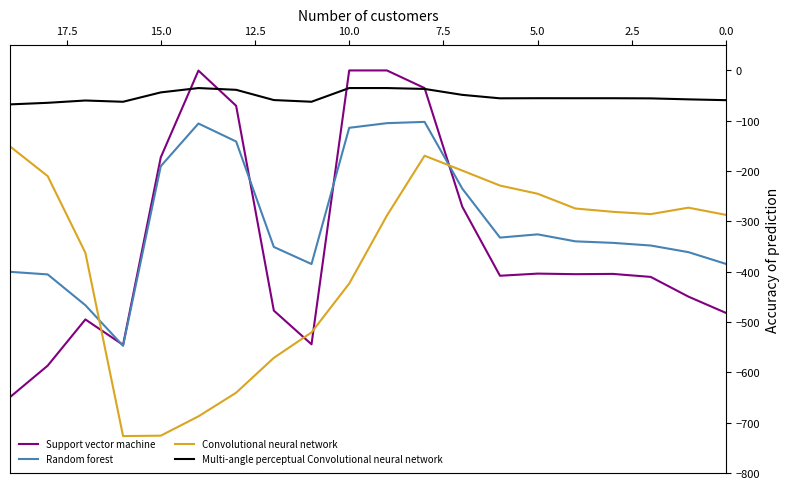

What is the average value of the Convolutional neural network series?

-377.5